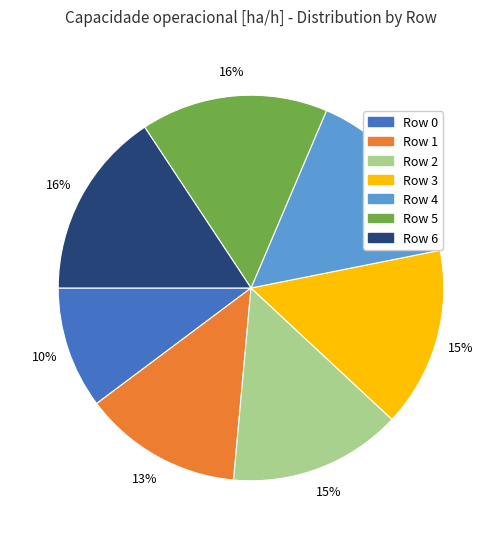

What is the ratio of the value at Row 3 to the value at Row 2?

1.0